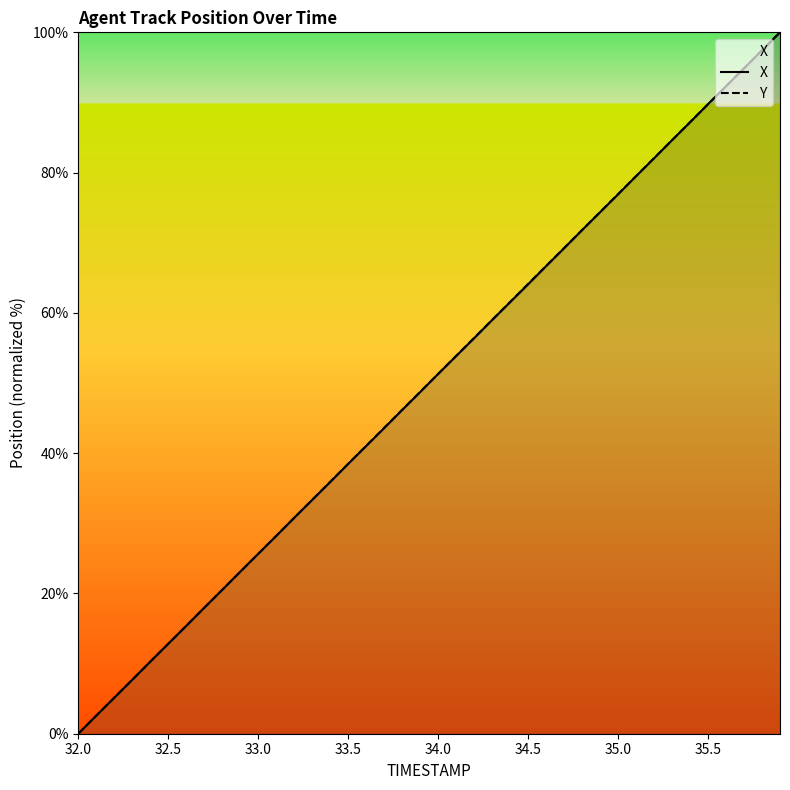

Reading right to left, list all the values displayed in this chart.

X: 100.0	97.5	94.9	92.3	89.8	87.2	84.6	82.0	79.5	76.9	74.4	71.8	69.2	66.7	64.1	61.5	59.0	56.4	53.8	51.3	48.7	46.2	43.6	41.0	38.5	35.9	33.3	30.8	28.2	25.6	23.1	20.5	18.0	15.4	12.8	10.3	7.7	5.1	2.6	0.0
Y: 100.0	97.4	94.9	92.3	89.7	87.2	84.6	82.1	79.5	76.9	74.4	71.8	69.2	66.7	64.1	61.6	59.0	56.4	53.9	51.3	48.7	46.2	43.6	41.0	38.5	35.9	33.3	30.8	28.2	25.7	23.1	20.5	18.0	15.4	12.8	10.3	7.7	5.1	2.6	0.0